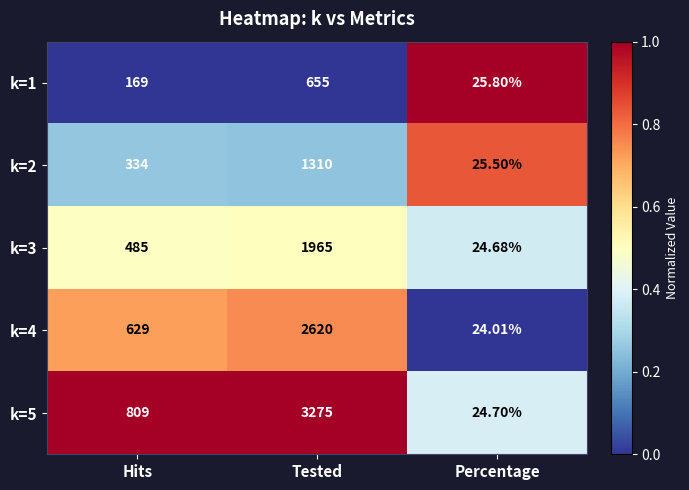

At which category is the sum across all series the highest?

Tested